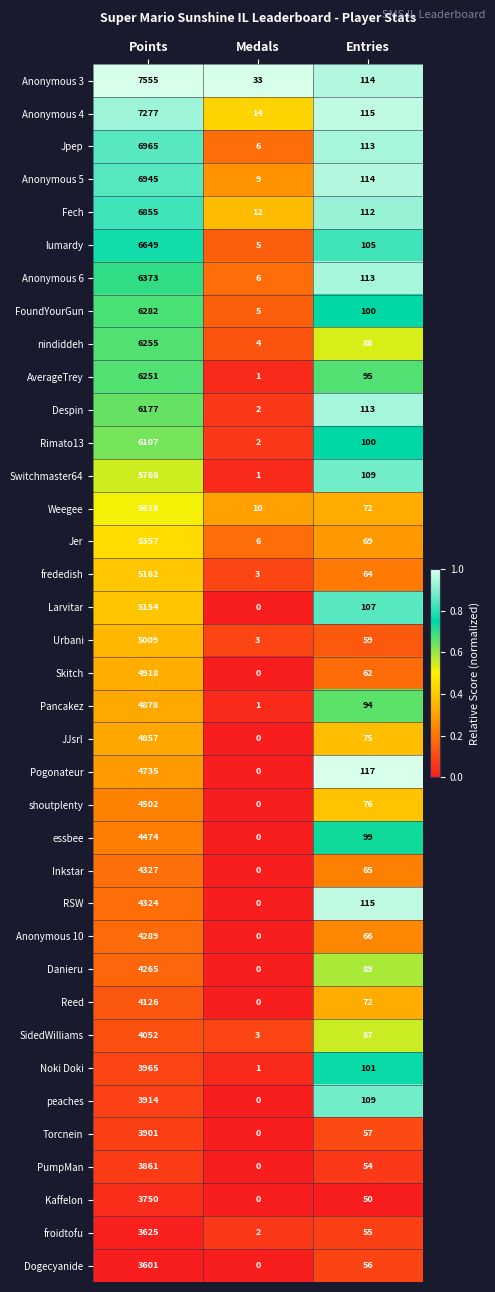

How many categories are shown in the chart?

3